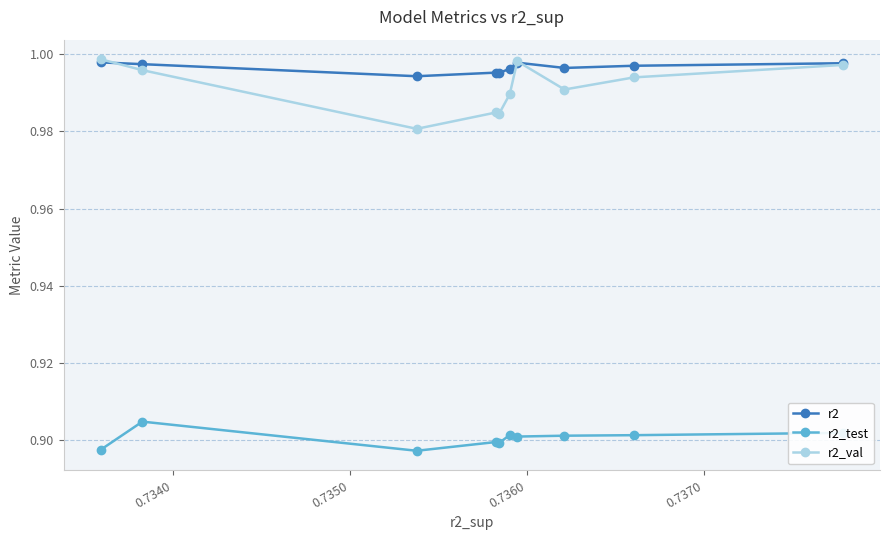

True or false: r2 and r2_test cross at least once.

False